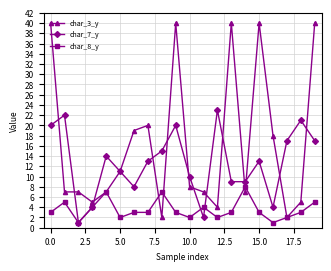

List the series in order of their overall mean, highest first.

char_3_y, char_7_y, char_8_y